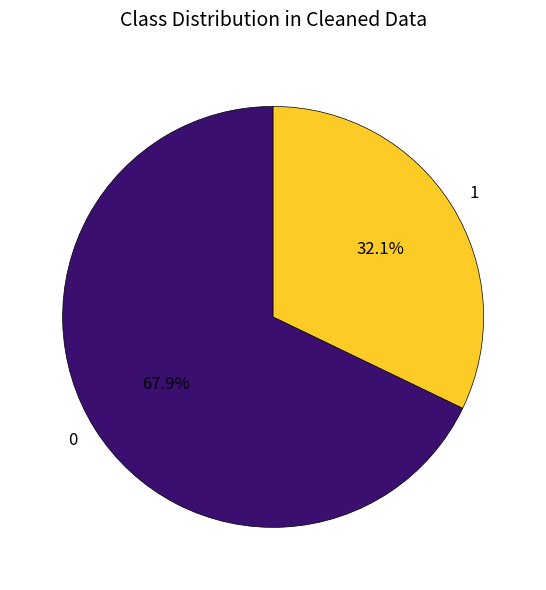

Combined, what portion of the pie is 0 and 1?

100.0%